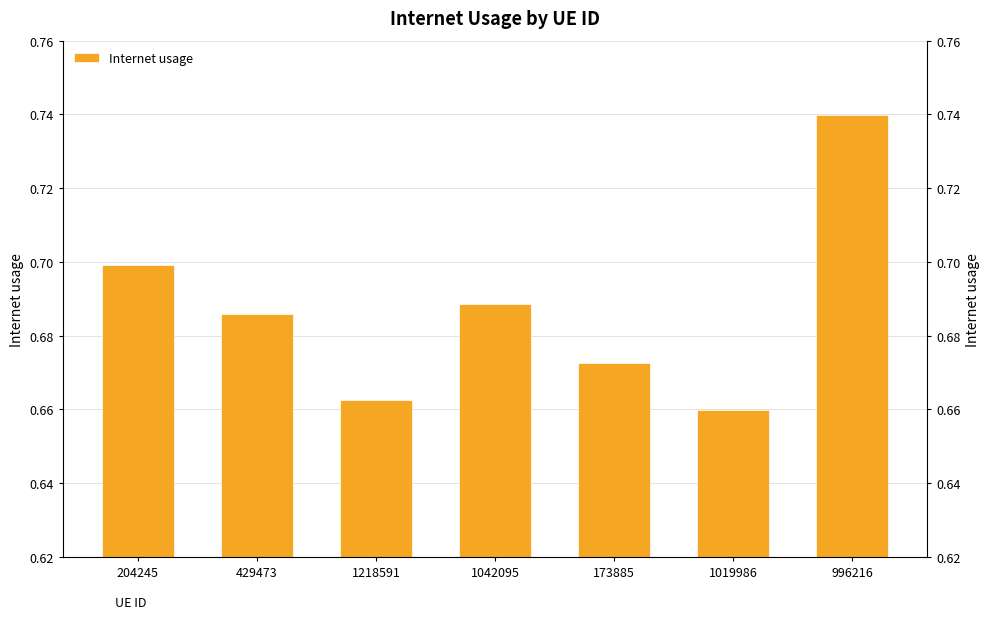

How many series are shown in this chart?

1